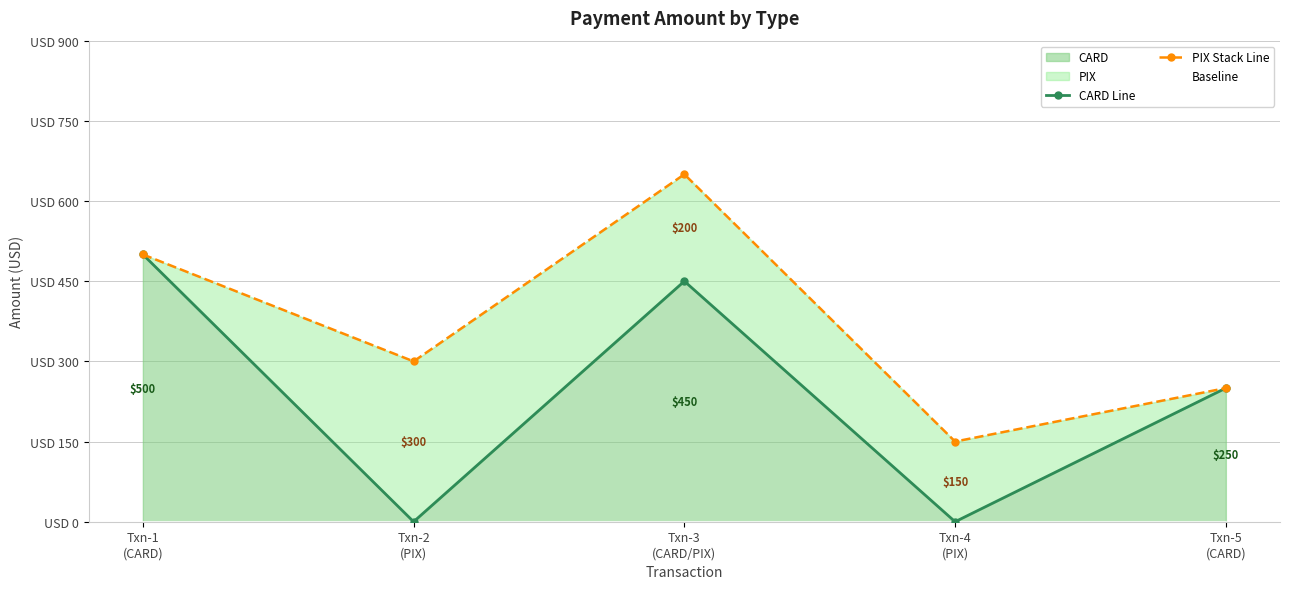

True or false: Baseline and PIX Stack Line cross at least once.

False